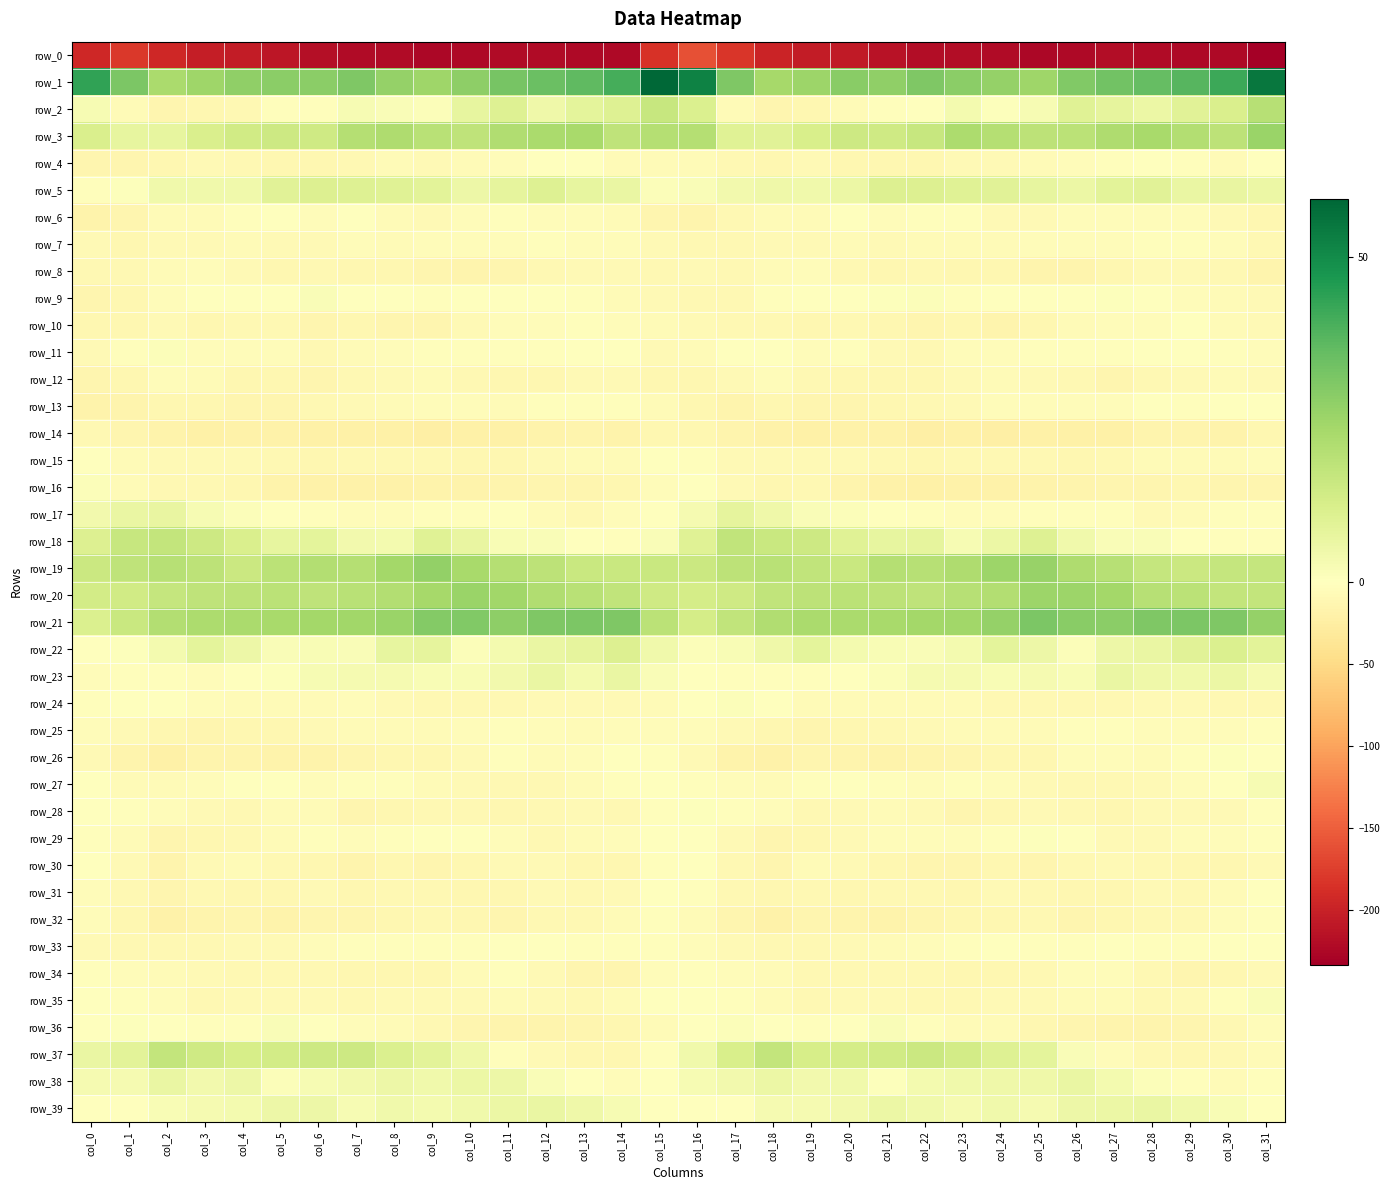

What is the difference between the highest and lowest values at col_13?

259.6